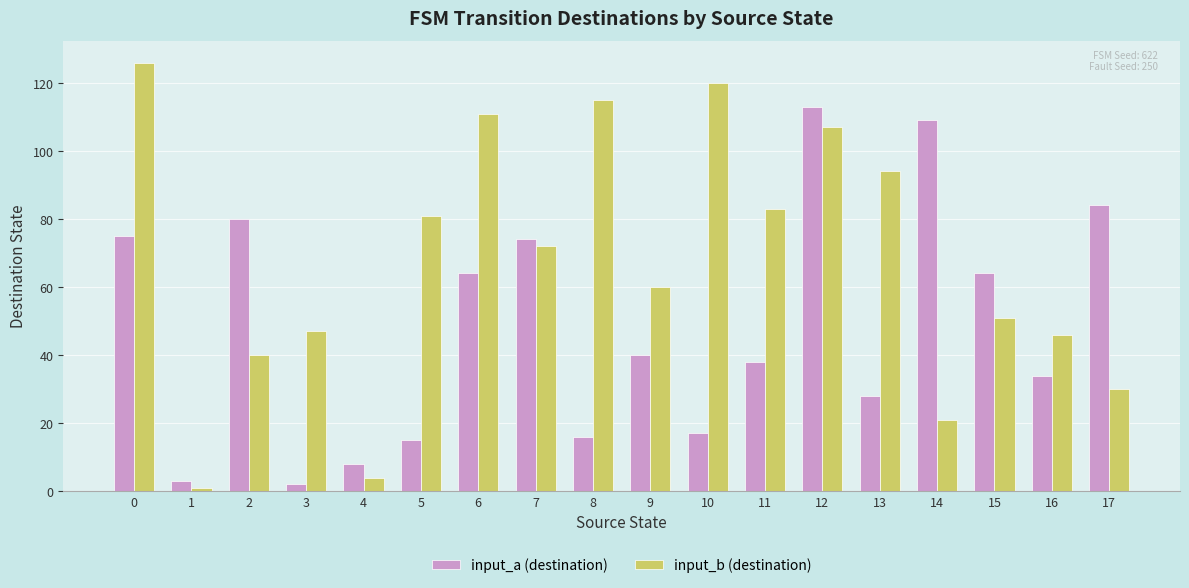

Which series has the widest spread of values?

input_b (destination)